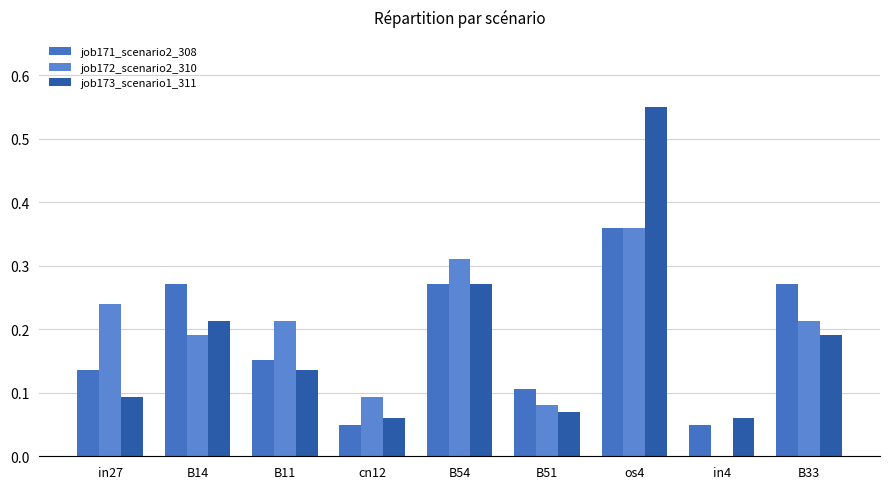

At which label does job172_scenario2_310 reach its peak?

os4